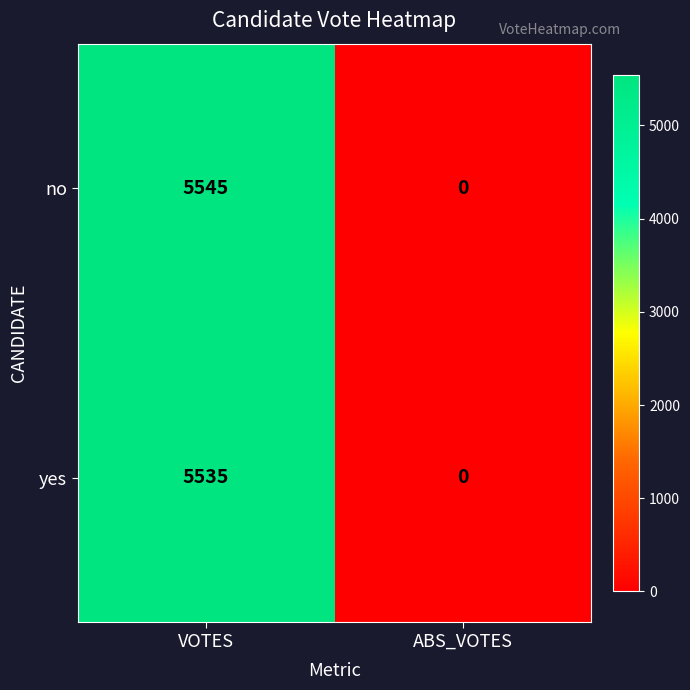

What is the total value across all series at VOTES?

11080